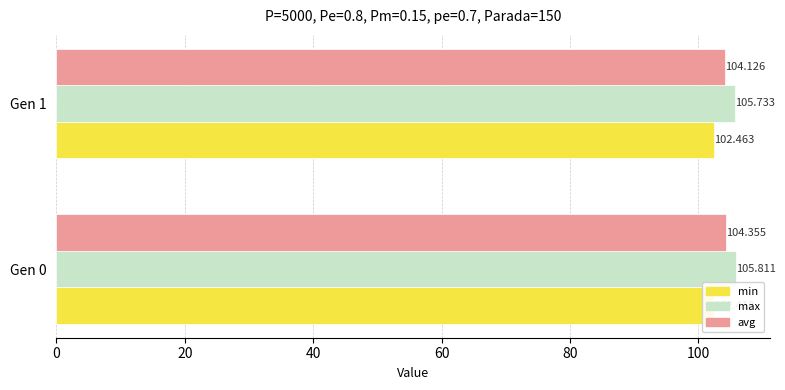

What is the highest value of the min series?

102.5